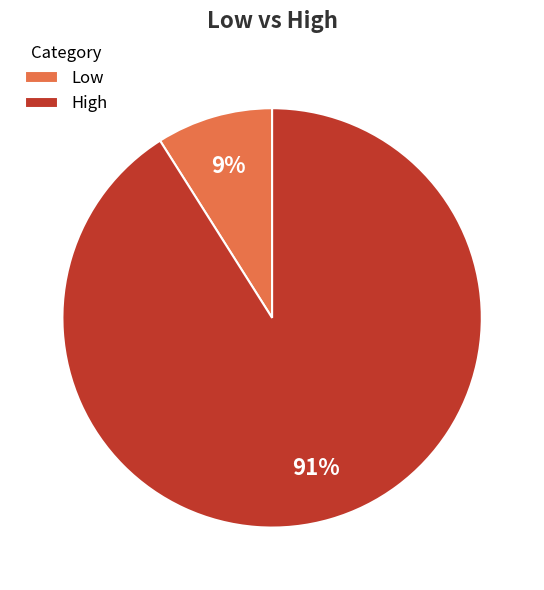

Rank the categories by value from highest to lowest.

High, Low